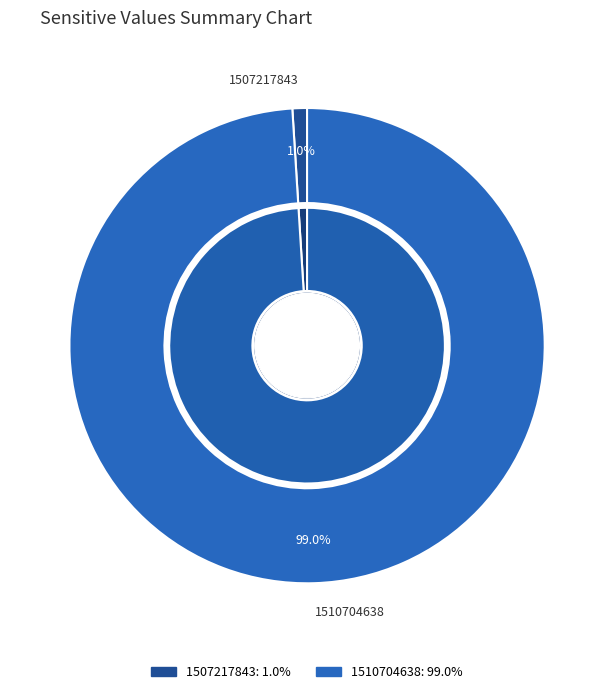

Which slice is the largest?

1510704638